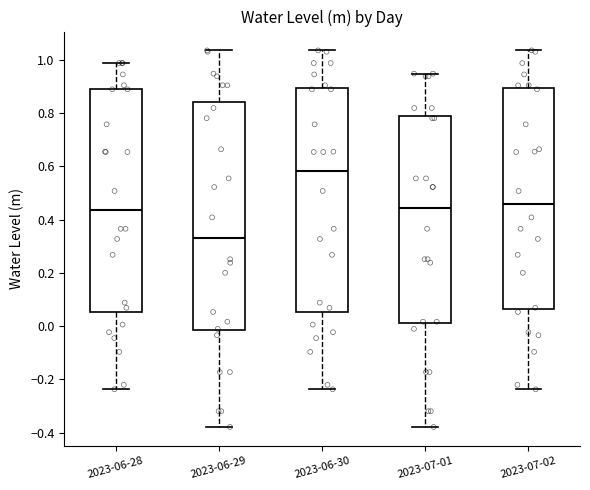

Reading left to right, transcribe this box plot: for each box, give where its median line is, the range the box spans, and where its two whiskers end, as read against the y-axis. The values are not printed on the chart, so give them approximately, as read against the axis.

2023-06-28: median 0.44, box 0.06 to 0.88, whiskers -0.24 to 0.98
2023-06-29: median 0.32, box -0.02 to 0.84, whiskers -0.38 to 1.04
2023-06-30: median 0.58, box 0.06 to 0.90, whiskers -0.24 to 1.04
2023-07-01: median 0.44, box 0.00 to 0.80, whiskers -0.38 to 0.94
2023-07-02: median 0.46, box 0.06 to 0.90, whiskers -0.24 to 1.04